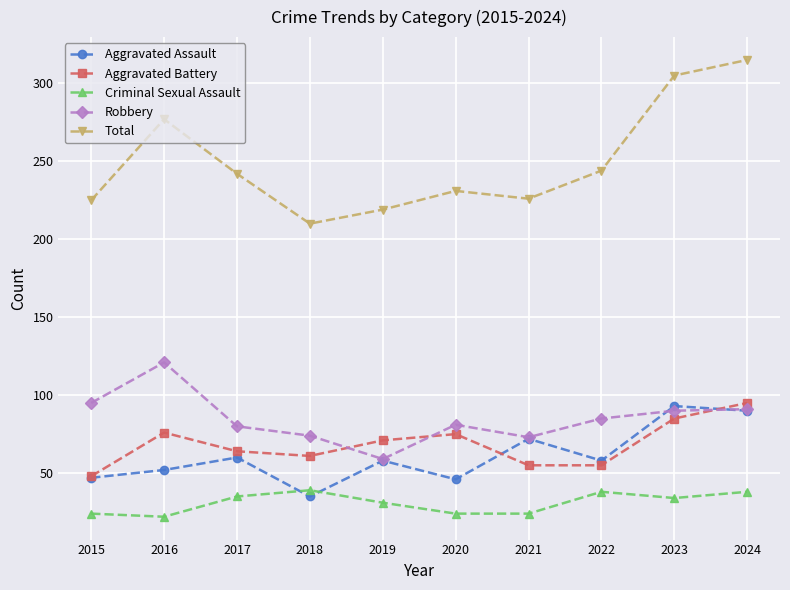

Between which two adjacent categories do Robbery and Aggravated Battery first intersect?

2018 and 2019